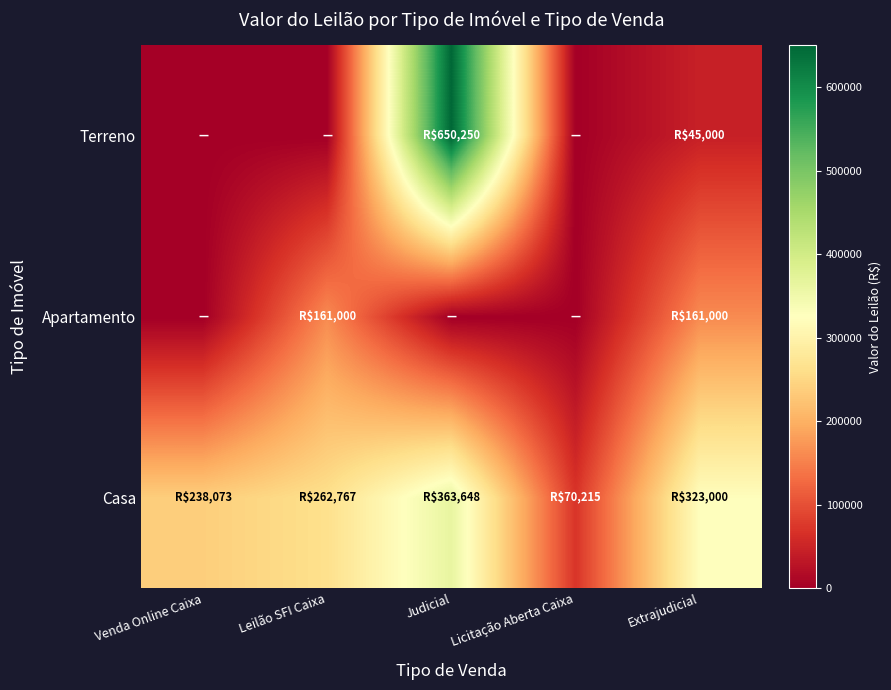

Rank the series by their maximum value, from lowest to highest.

Apartamento, Casa, Terreno